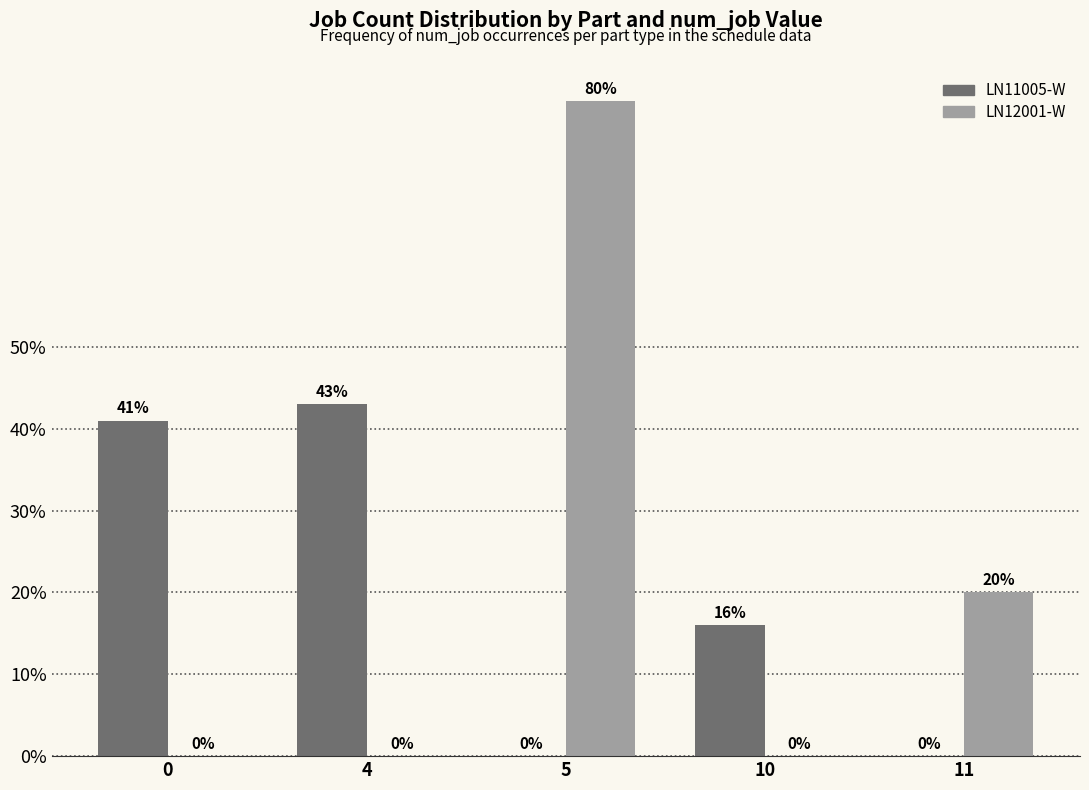

What is the sum of the LN12001-W values at 0 and 5?

80